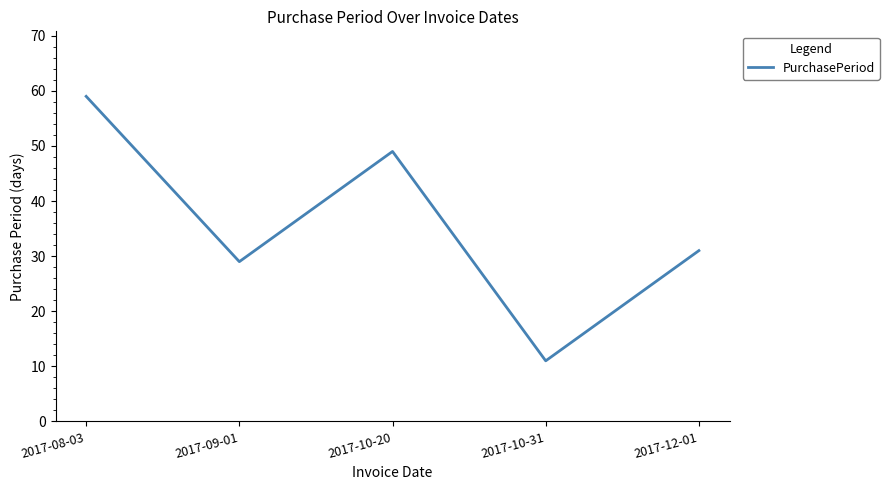

At which label does the data first exceed 31?

2017-08-03